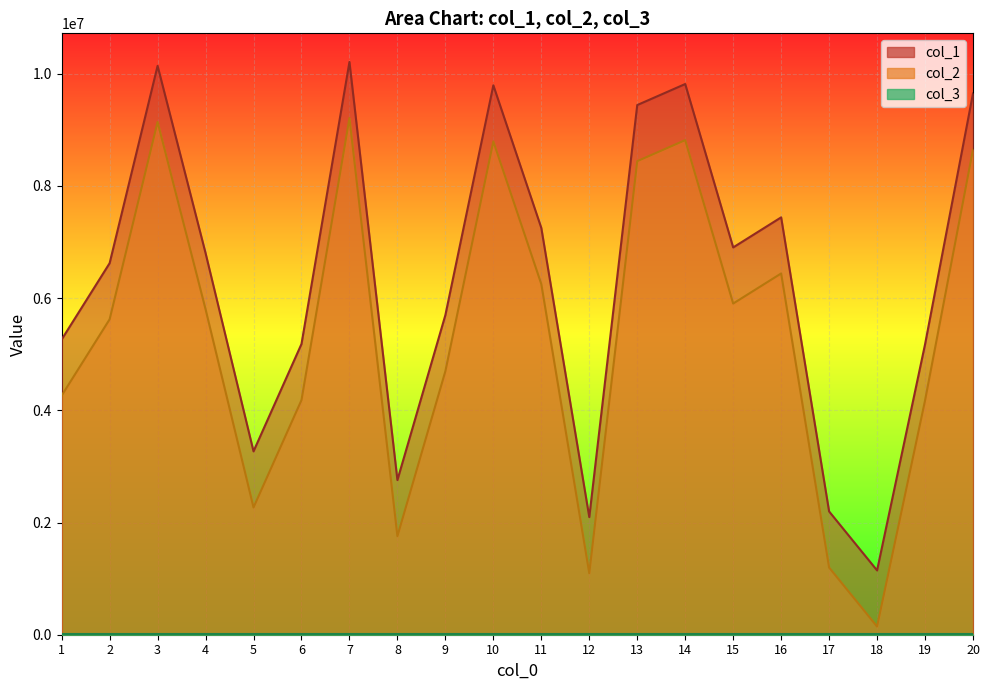

At which category is the sum across all series the highest?

7